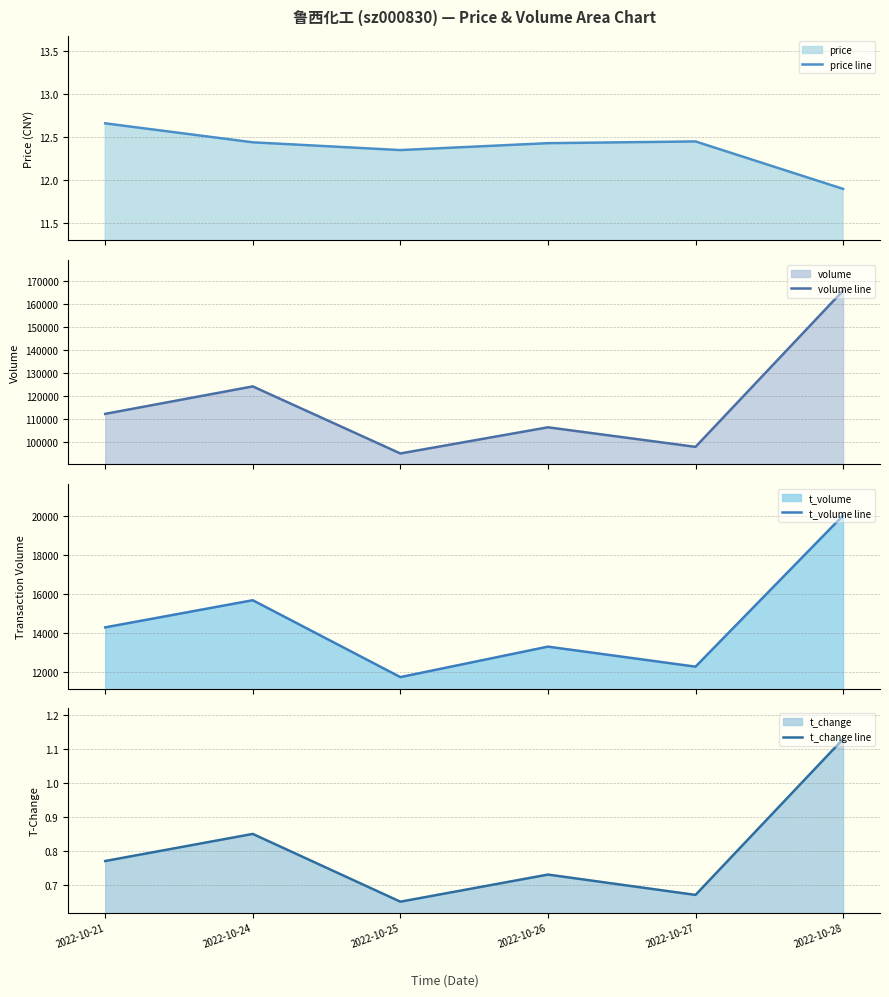

What is the highest value of the t_change line series?

1.1